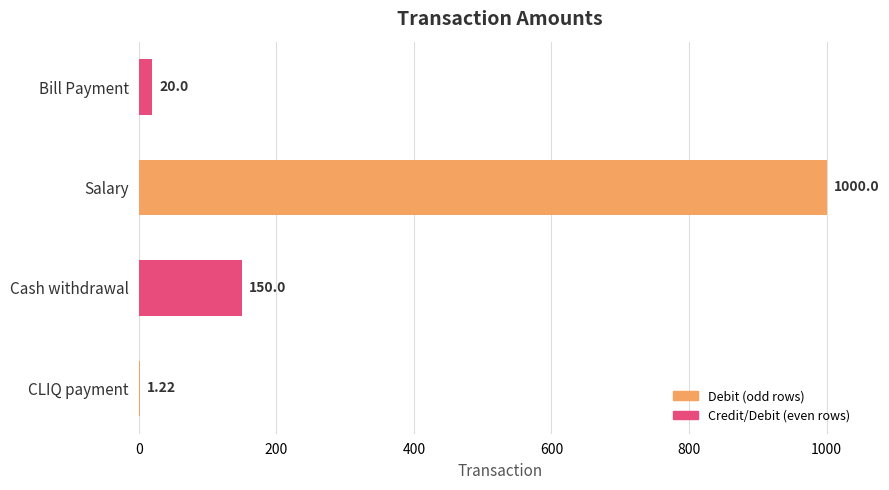

What is the sum of all values?

1171.2